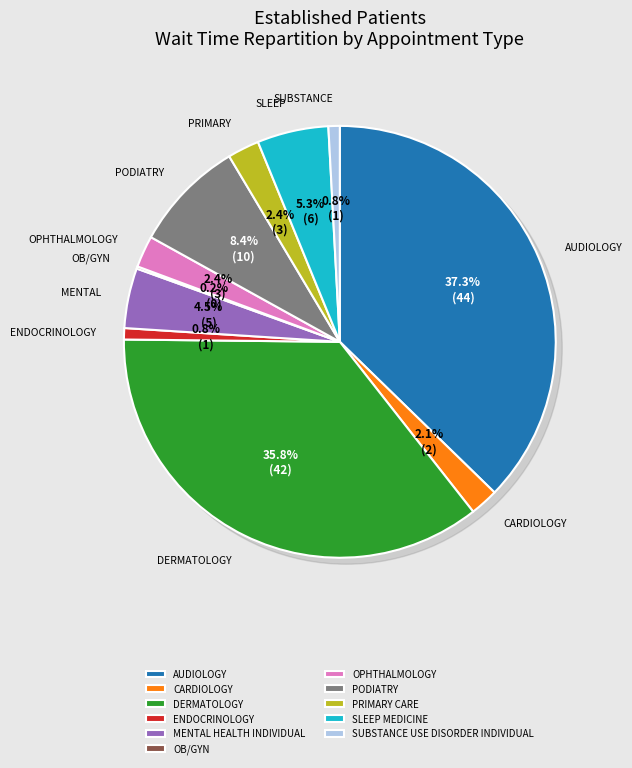

Combined, do OB/GYN and OPHTHALMOLOGY account for over 50%?

No